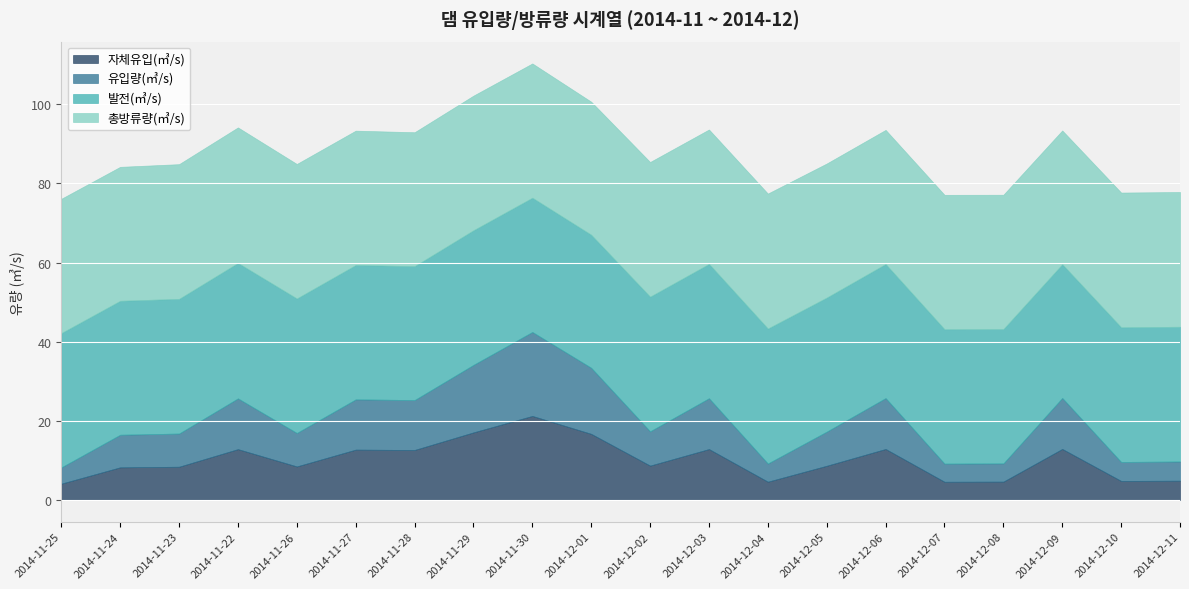

Reading right to left, transcribe all the data shown in this chart.

자체유입(㎥/s): 2014-12-11=4.9	2014-12-10=4.8	2014-12-09=12.9	2014-12-08=4.6	2014-12-07=4.6	2014-12-06=12.9	2014-12-05=8.6	2014-12-04=4.6	2014-12-03=12.8	2014-12-02=8.7	2014-12-01=16.7	2014-11-30=21.2	2014-11-29=17.1	2014-11-28=12.6	2014-11-27=12.7	2014-11-26=8.5	2014-11-22=12.8	2014-11-23=8.4	2014-11-24=8.2	2014-11-25=4.1
유입량(㎥/s): 2014-12-11=4.9	2014-12-10=4.8	2014-12-09=12.9	2014-12-08=4.6	2014-12-07=4.6	2014-12-06=12.9	2014-12-05=8.6	2014-12-04=4.6	2014-12-03=12.8	2014-12-02=8.7	2014-12-01=16.7	2014-11-30=21.2	2014-11-29=17.1	2014-11-28=12.6	2014-11-27=12.7	2014-11-26=8.5	2014-11-22=12.8	2014-11-23=8.4	2014-11-24=8.2	2014-11-25=4.1
발전(㎥/s): 2014-12-11=34.1	2014-12-10=34.0	2014-12-09=33.8	2014-12-08=34.0	2014-12-07=34.0	2014-12-06=33.9	2014-12-05=33.9	2014-12-04=34.1	2014-12-03=34.0	2014-12-02=34.0	2014-12-01=33.6	2014-11-30=33.9	2014-11-29=34.0	2014-11-28=33.9	2014-11-27=34.0	2014-11-26=34.0	2014-11-22=34.2	2014-11-23=34.0	2014-11-24=33.9	2014-11-25=34.0
총방류량(㎥/s): 2014-12-11=34.1	2014-12-10=34.0	2014-12-09=33.8	2014-12-08=34.0	2014-12-07=34.0	2014-12-06=33.9	2014-12-05=33.9	2014-12-04=34.1	2014-12-03=34.0	2014-12-02=34.0	2014-12-01=33.6	2014-11-30=33.9	2014-11-29=34.0	2014-11-28=33.9	2014-11-27=34.0	2014-11-26=34.0	2014-11-22=34.2	2014-11-23=34.0	2014-11-24=33.9	2014-11-25=34.0